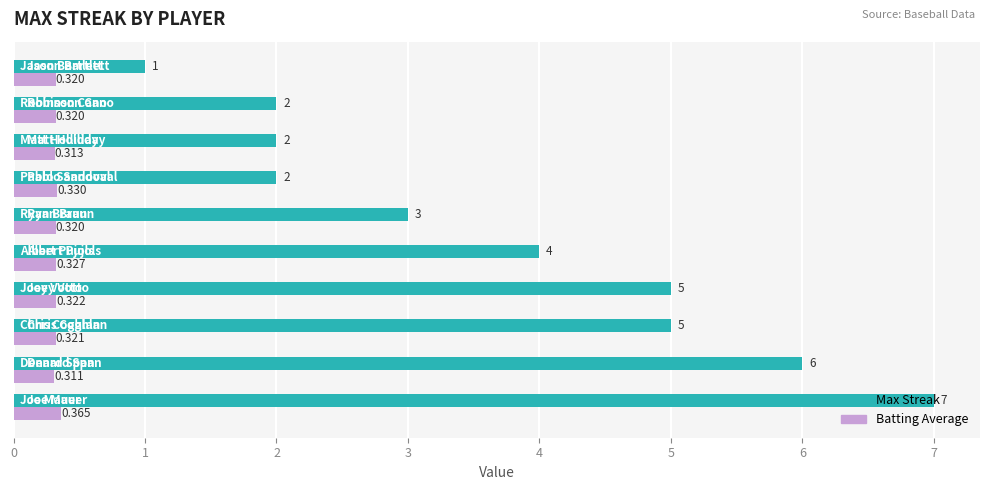

Which series has the widest spread of values?

Max Streak